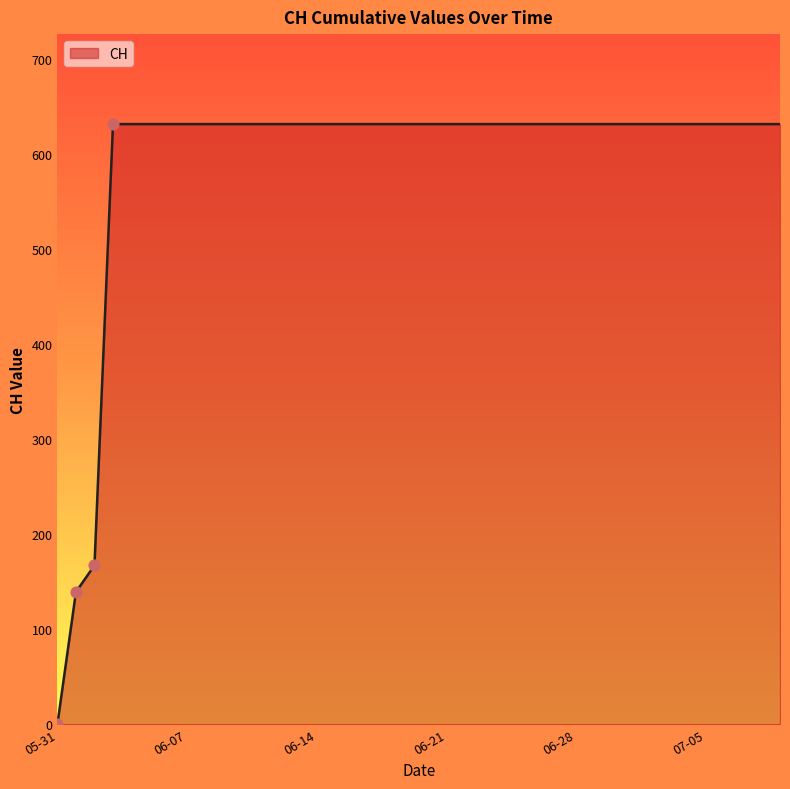

Does the chart have visible grid lines?

No